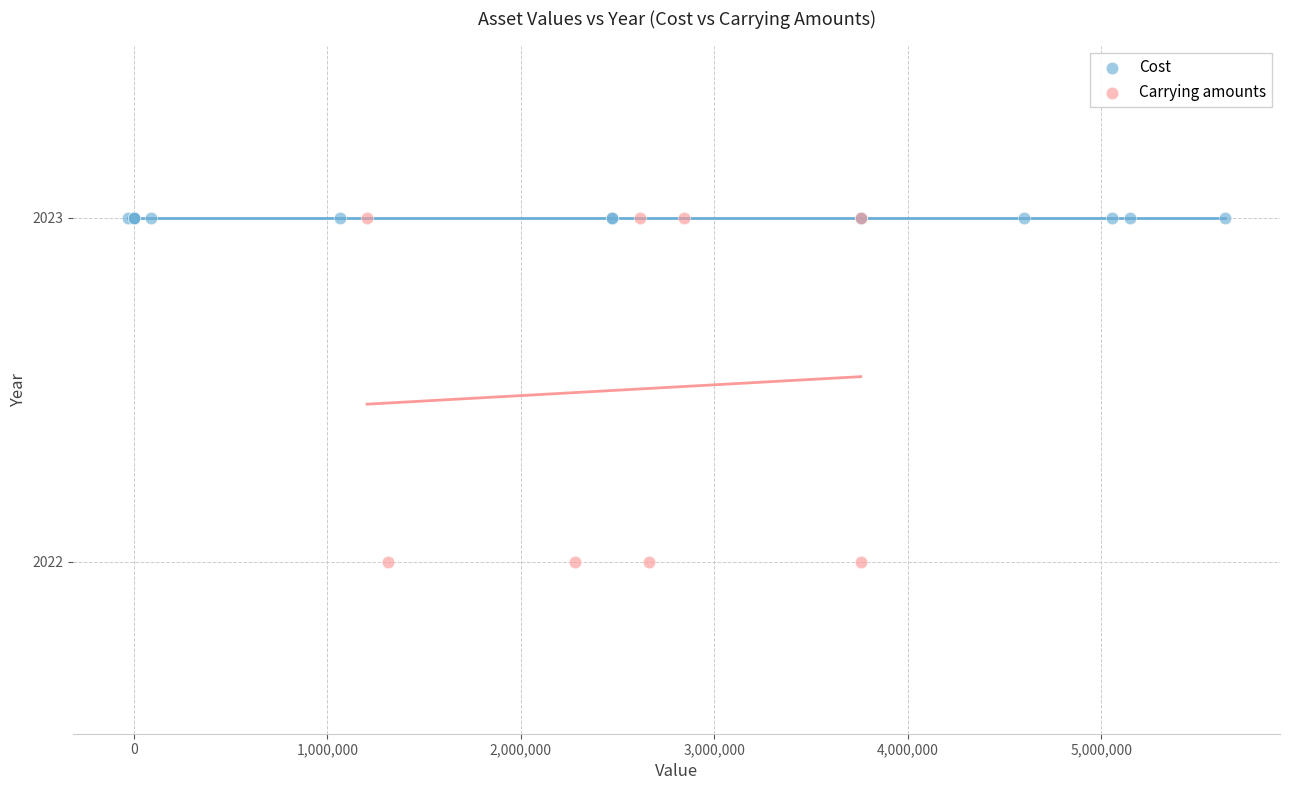

Which series reaches the minimum Y coordinate?

Carrying amounts